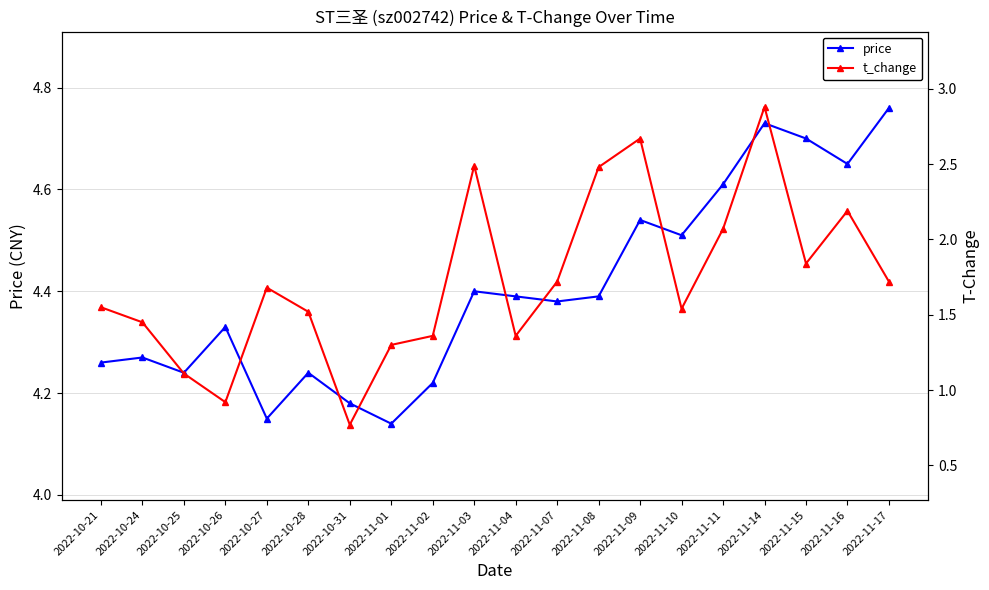

What is the label of the 5th point from the right?

2022-11-11